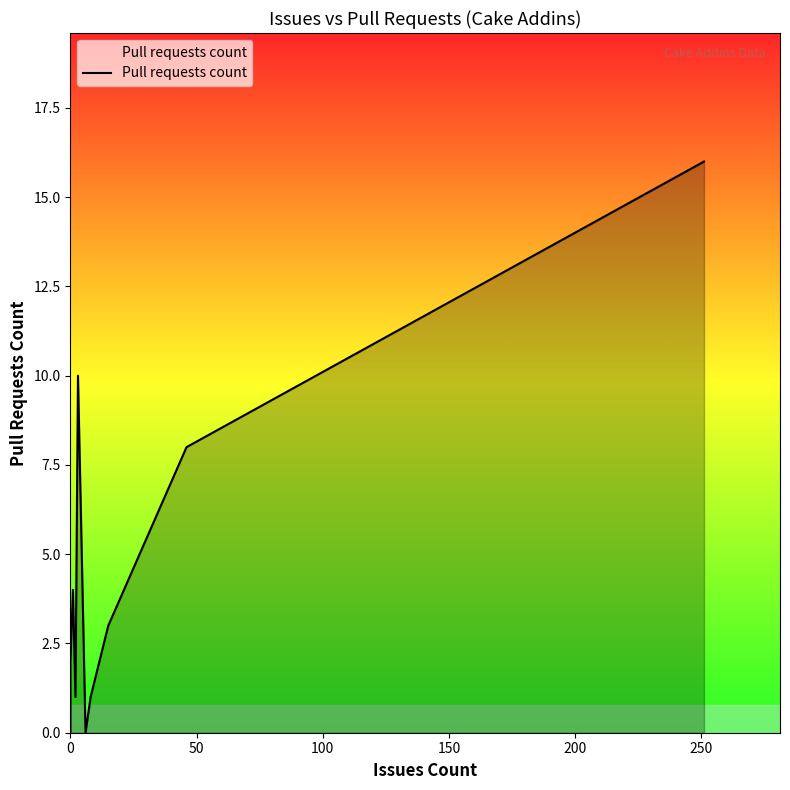

How many lines are shown in the chart?

1